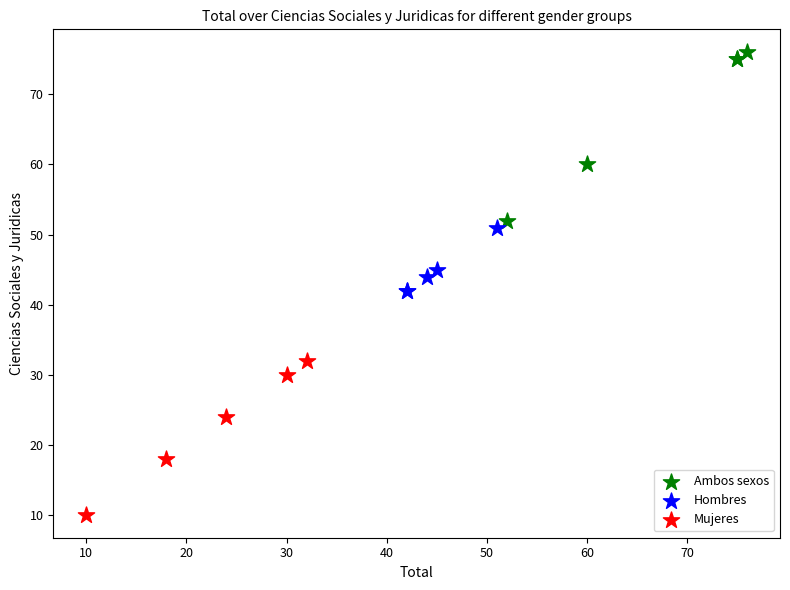

Which series has the widest spread of Y values?

Ambos sexos